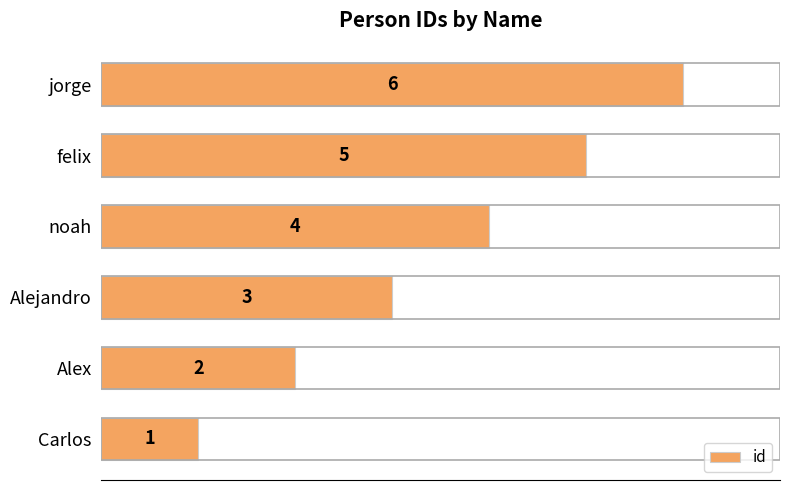

Where is the data nearest to the value 3?

Alejandro